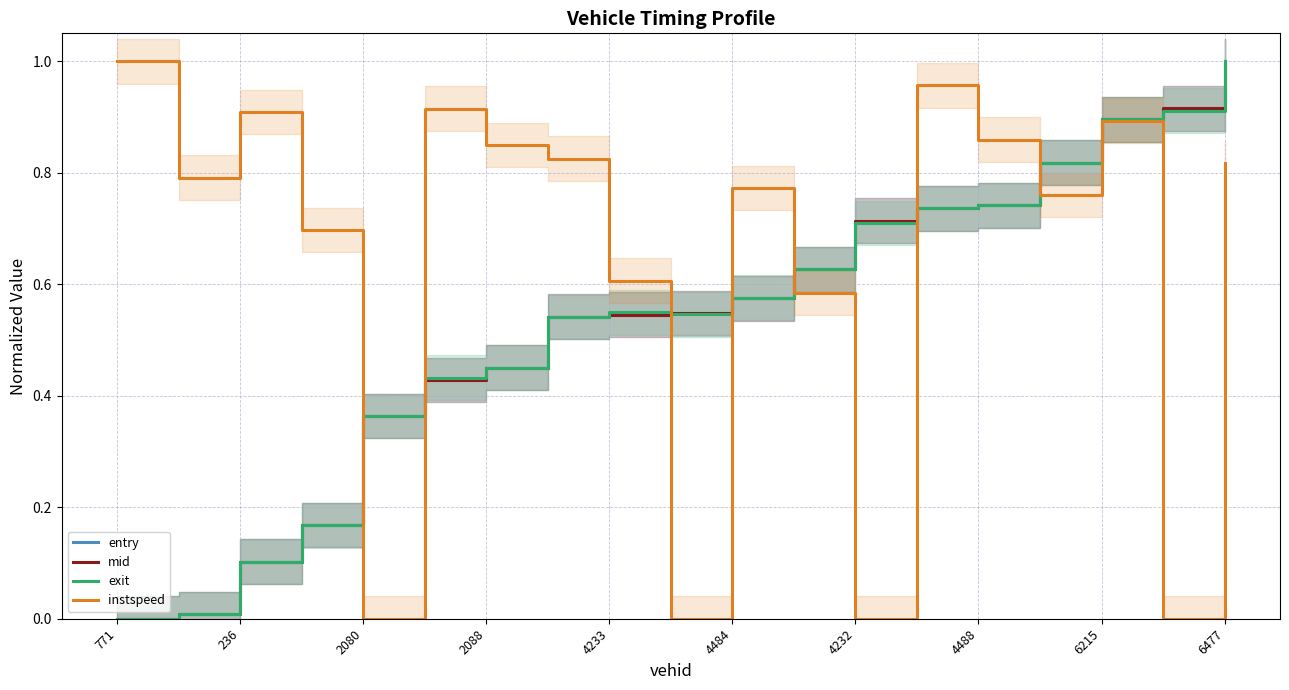

How many intersections are there between mid and entry?

4